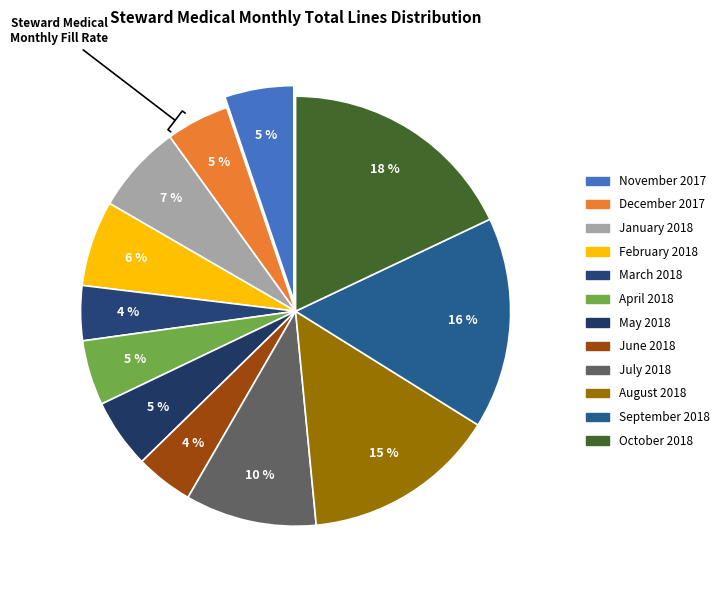

To the nearest percent, what portion does December 2017 represent?

5%